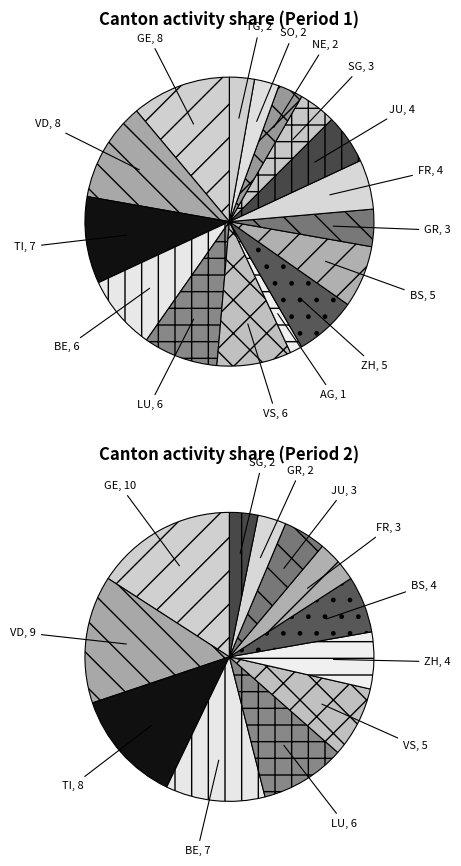

Combined, do BE and JU account for over 50%?

No